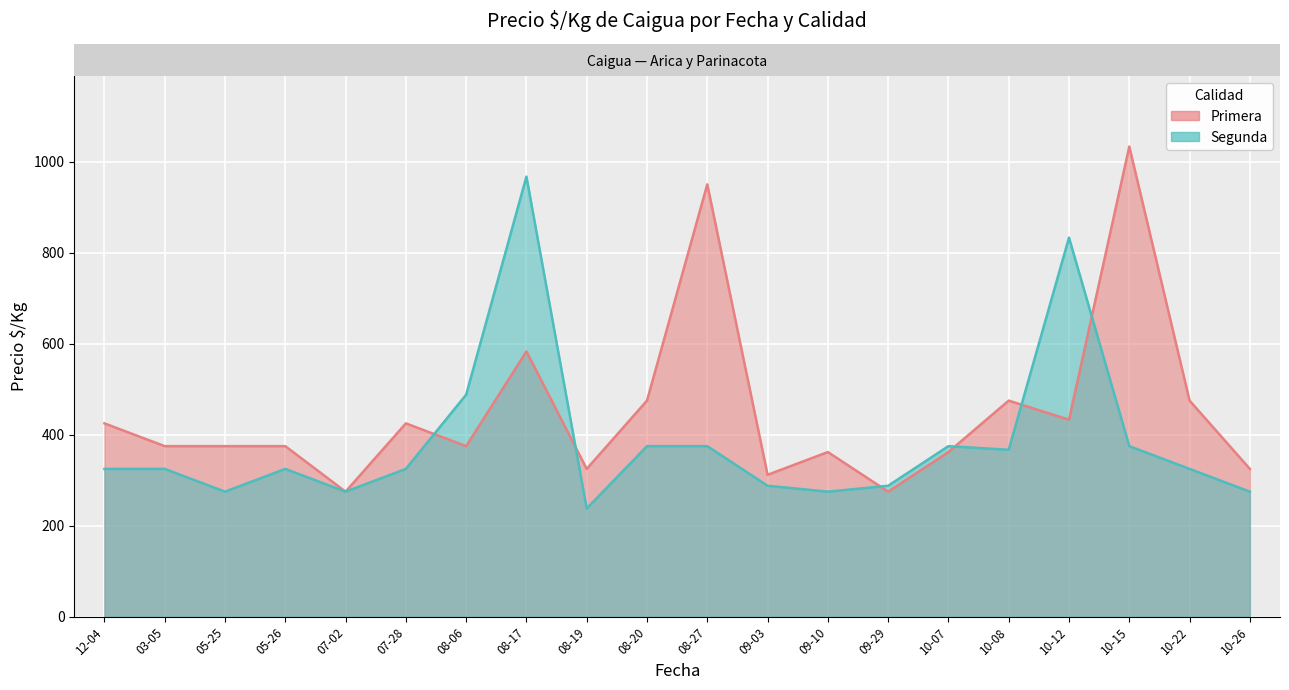

What is the lowest value of the Segunda series?

238